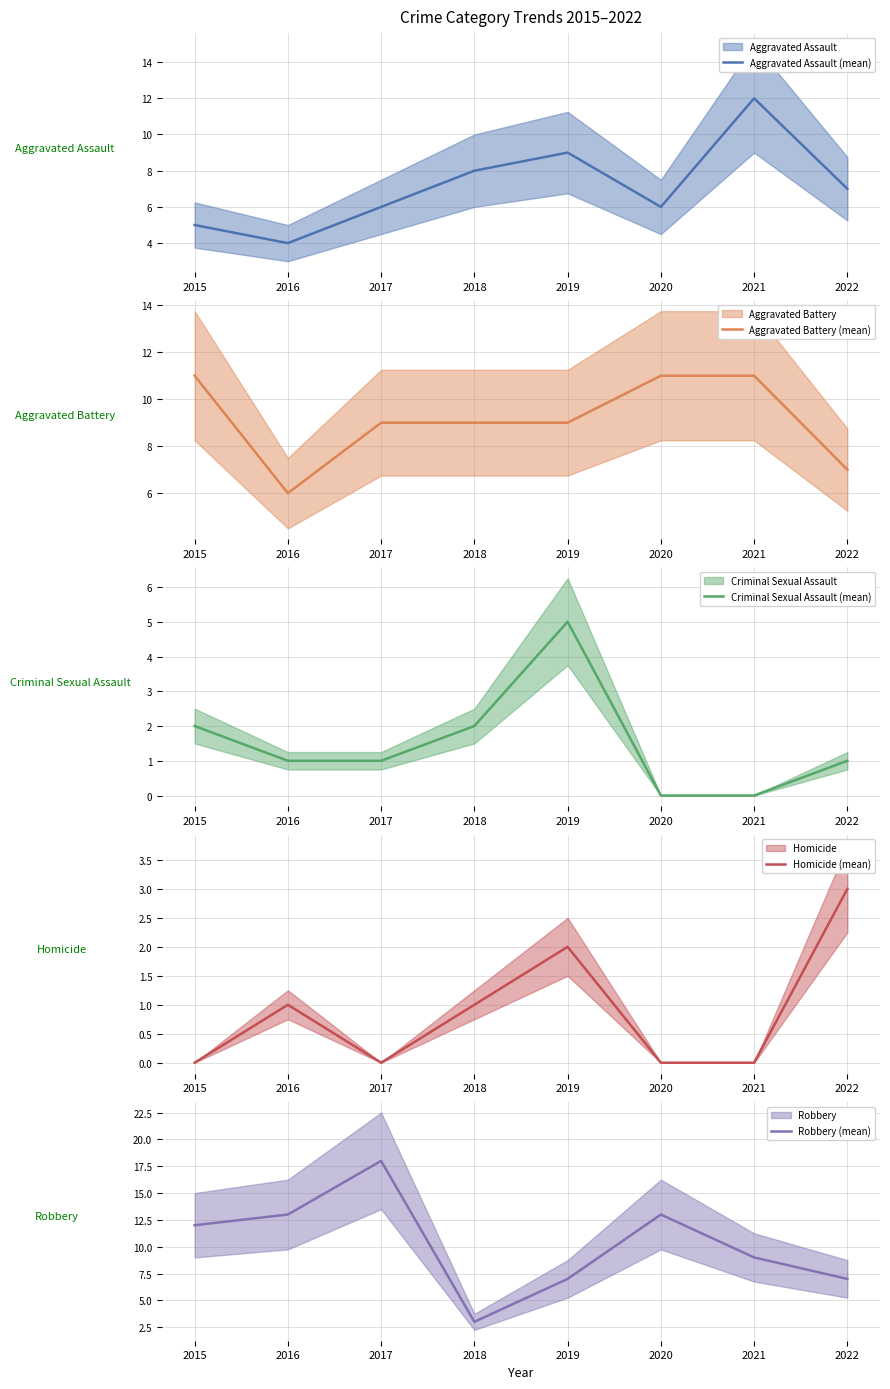

Between 2020 and 2022, which series saw the biggest shift?

Robbery (mean)